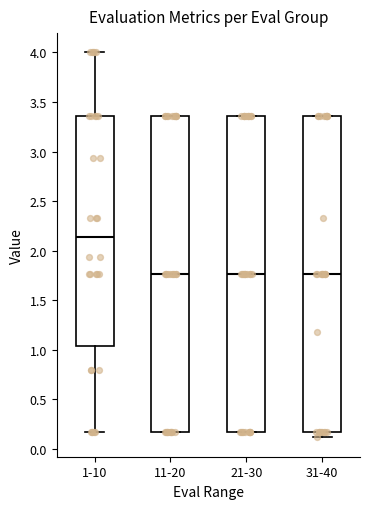

Reading left to right, transcribe this box plot: for each box, give where its median line is, the range the box spans, and where its two whiskers end, as read against the y-axis. The values are not printed on the chart, so give them approximately, as read against the axis.

1-10: median 2.15, box 1.05 to 3.35, whiskers 0.15 to 4.00
11-20: median 1.75, box 0.15 to 3.35, whiskers 0.15 to 3.35
21-30: median 1.75, box 0.15 to 3.35, whiskers 0.15 to 3.35
31-40: median 1.75, box 0.15 to 3.35, whiskers 0.10 to 3.35